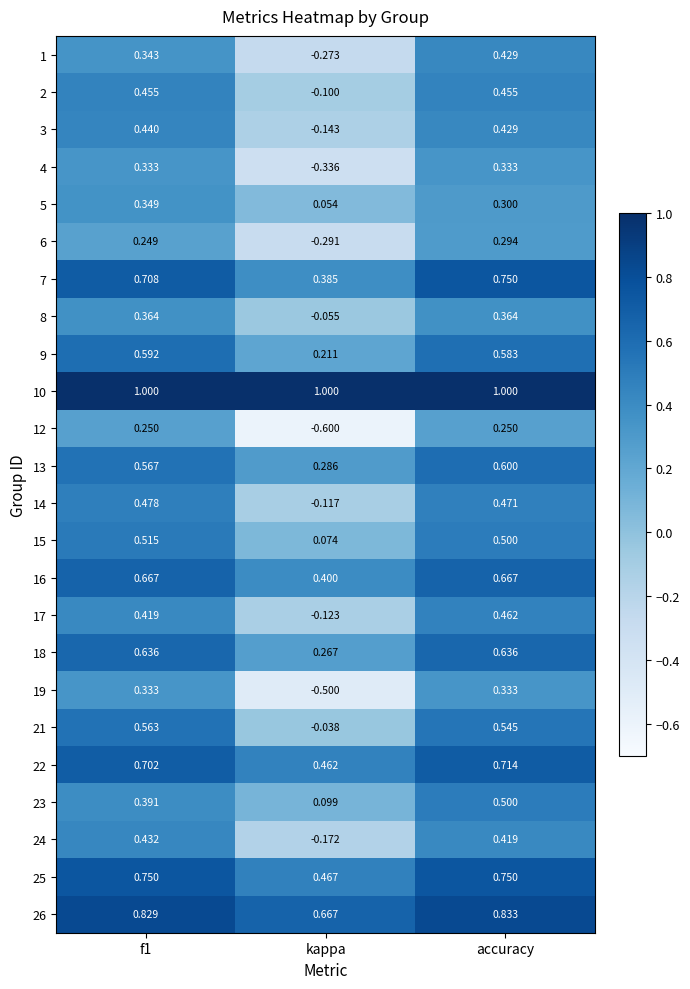

At which category is the sum across all series the highest?

accuracy